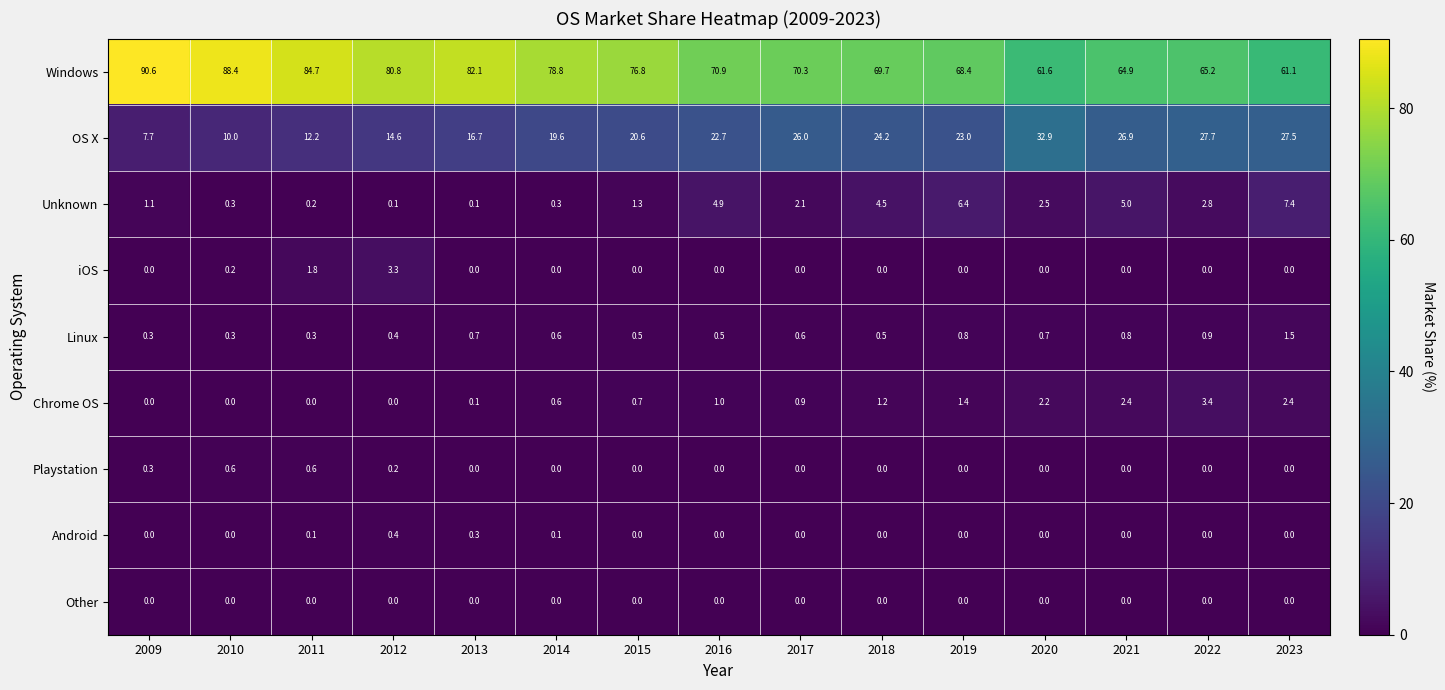

List the series in order of their peak value, lowest first.

Other, Android, Playstation, Linux, iOS, Chrome OS, Unknown, OS X, Windows